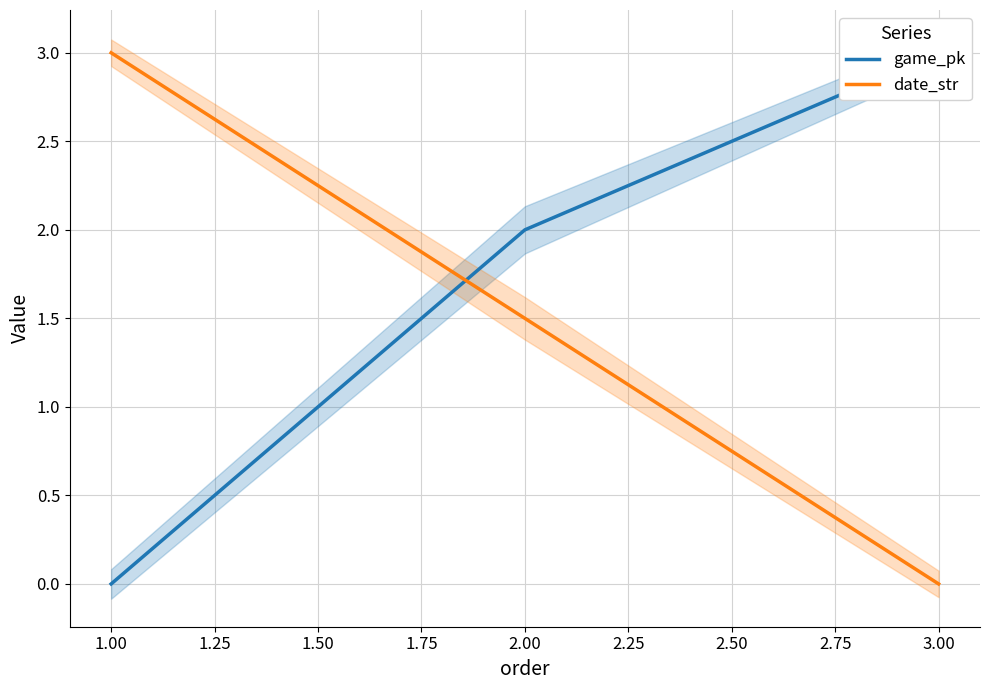

List the labels in order of date_str value, smallest first.

3.00, 2.00, 1.00